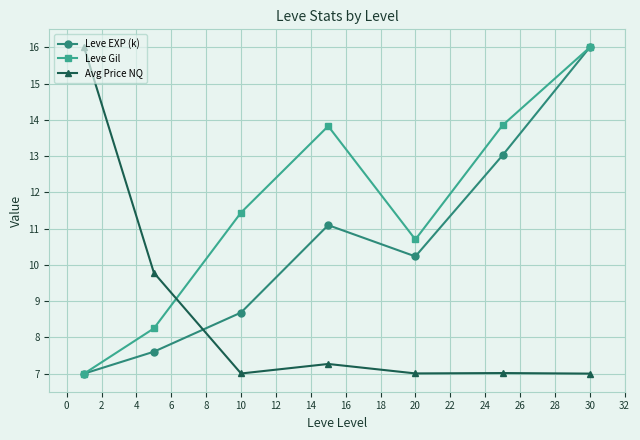

What is the average value of the Leve Gil series?

11.6